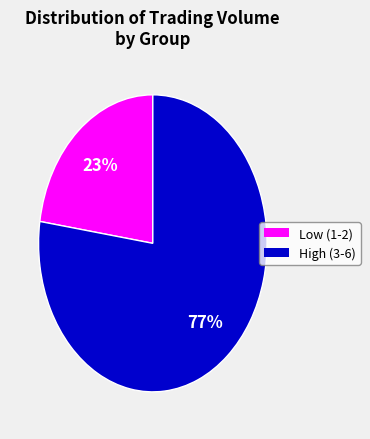

Does any single category account for the majority?

Yes